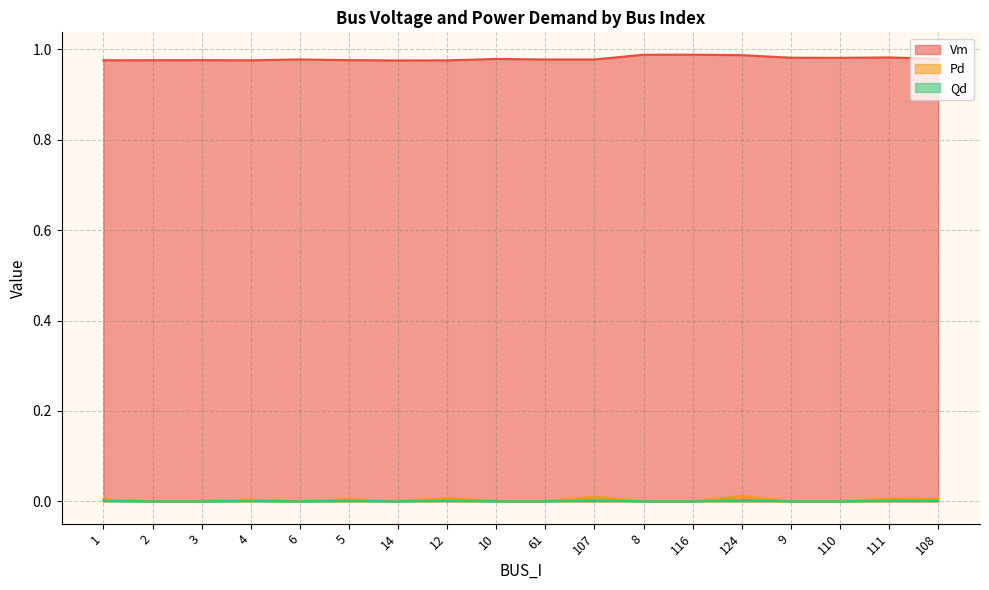

Reading right to left, what are all the values shown in this chart?

Vm: 108=1.0	111=1.0	110=1.0	9=1.0	124=1.0	116=1.0	8=1.0	107=1.0	61=1.0	10=1.0	12=1.0	14=1.0	5=1.0	6=1.0	4=1.0	3=1.0	2=1.0	1=1.0
Pd: 108=0.0	111=0.0	110=0.0	9=0.0	124=0.0	116=0.0	8=0.0	107=0.0	61=0.0	10=0.0	12=0.0	14=0.0	5=0.0	6=0.0	4=0.0	3=0.0	2=0.0	1=0.0
Qd: 108=0.0	111=0.0	110=0.0	9=0.0	124=0.0	116=0.0	8=0.0	107=0.0	61=0.0	10=0.0	12=0.0	14=0.0	5=0.0	6=0.0	4=0.0	3=0.0	2=0.0	1=0.0